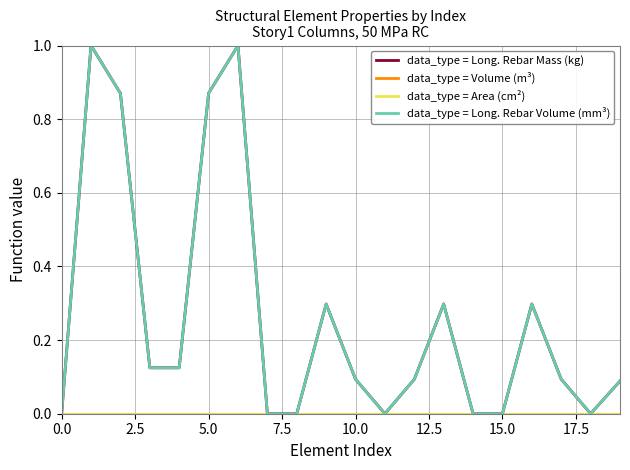

What is the value of the data_type = Long. Rebar Mass (kg) point at the 5th from the left?

0.1